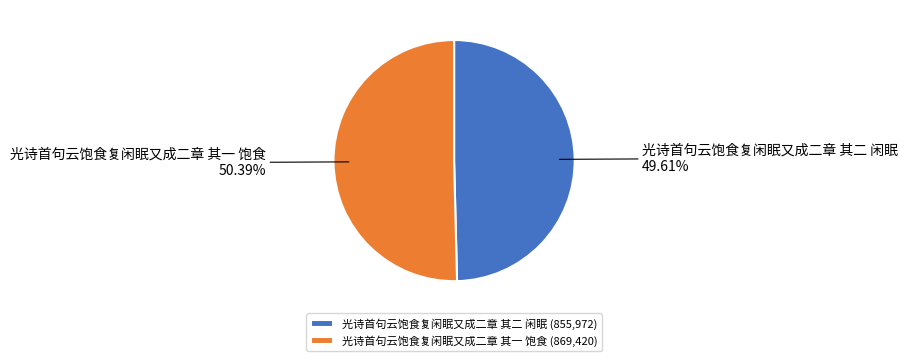

Is there a majority slice in this chart?

Yes